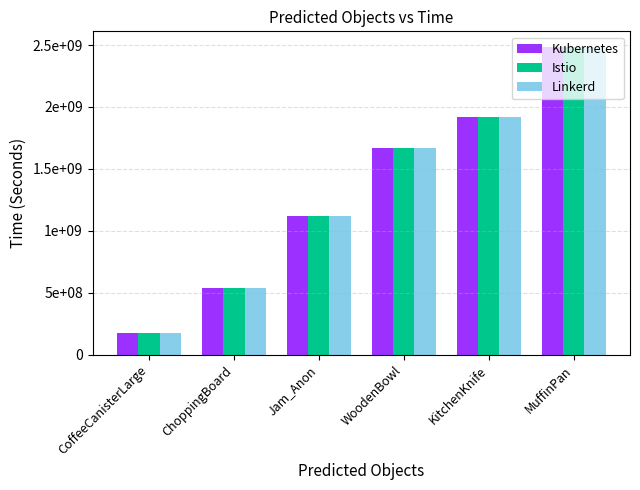

What is the sum of the Linkerd values at ChoppingBoard and Jam_Anon?

1659800000.0